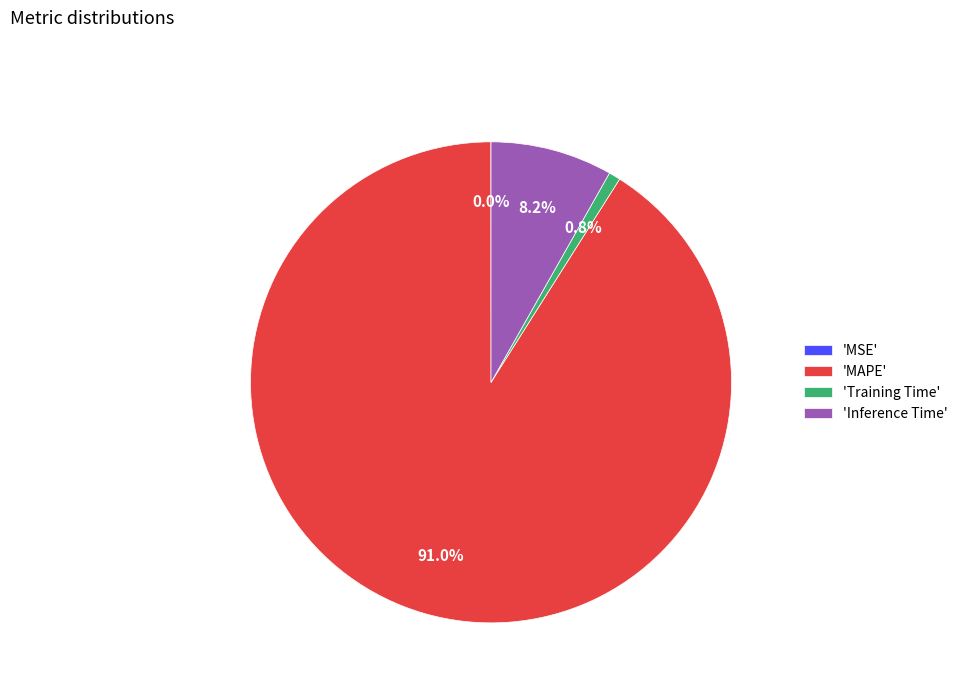

Combined, do 'MAPE' and 'Training Time' account for over 50%?

Yes